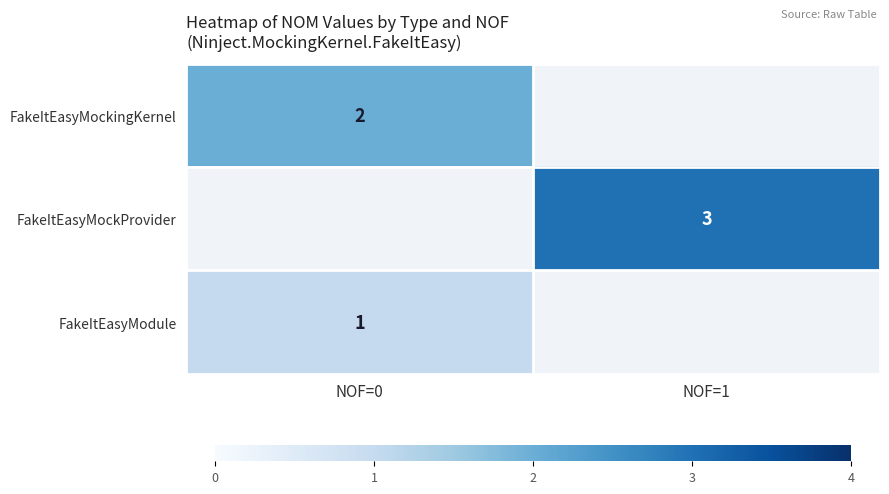

The value of FakeItEasyModule at NOF=0 is 0. True or false?

False